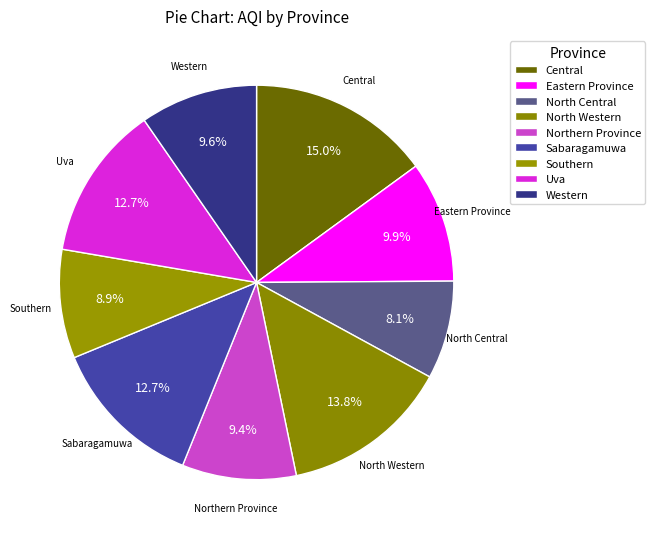

What percentage is the Northern Province slice, to the nearest percent?

9%